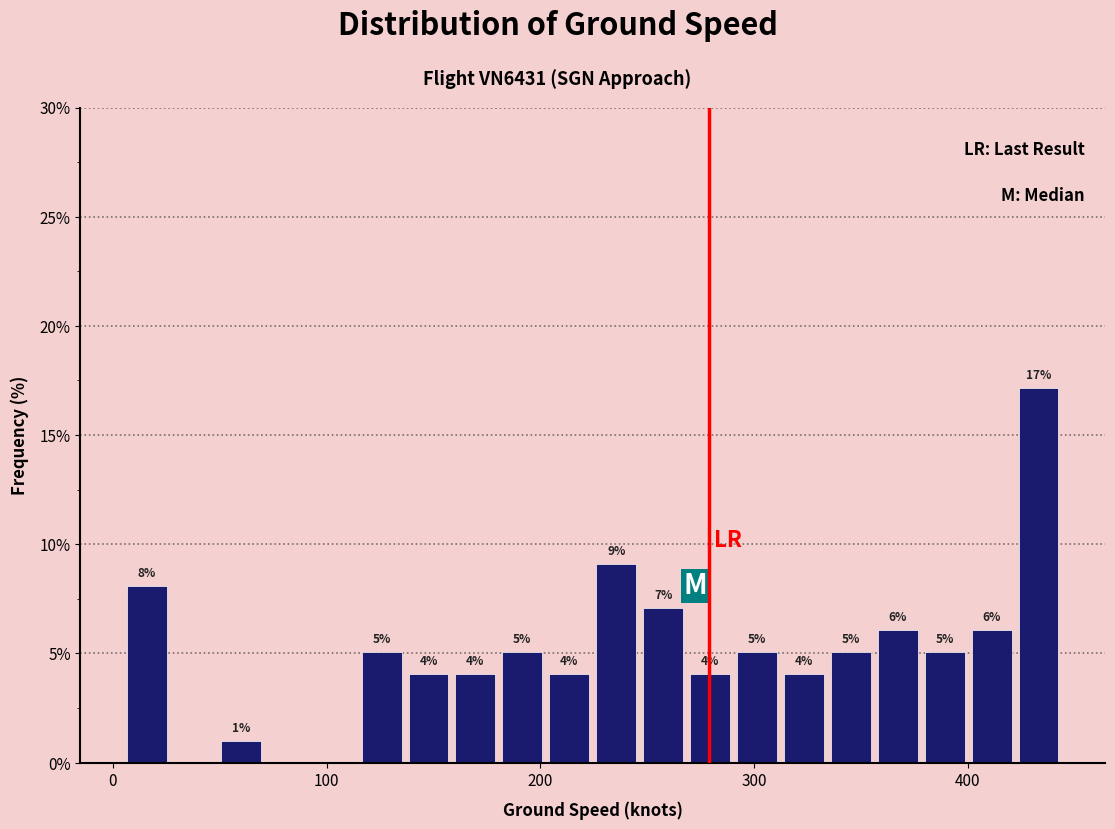

Read against the x-axis, roughly where is the centre of the tallest bar?

430